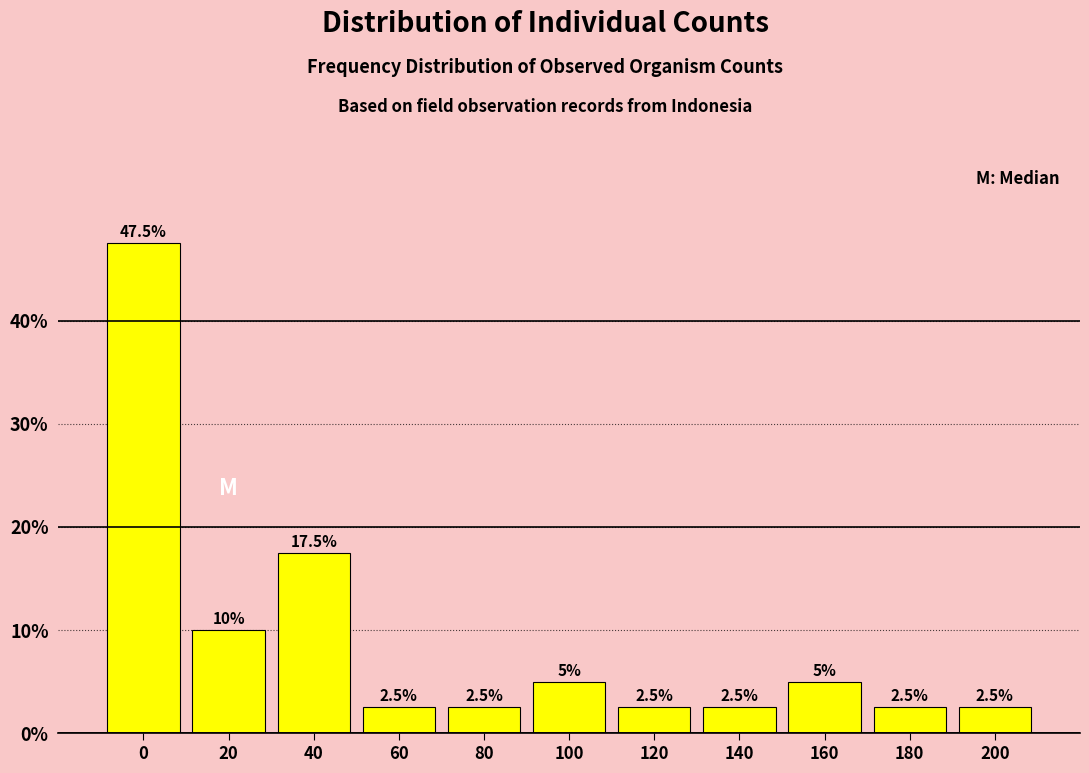

Reading left to right, list all the values displayed in this chart.

47.5	10.0	17.5	2.5	2.5	5.0	2.5	2.5	5.0	2.5	2.5